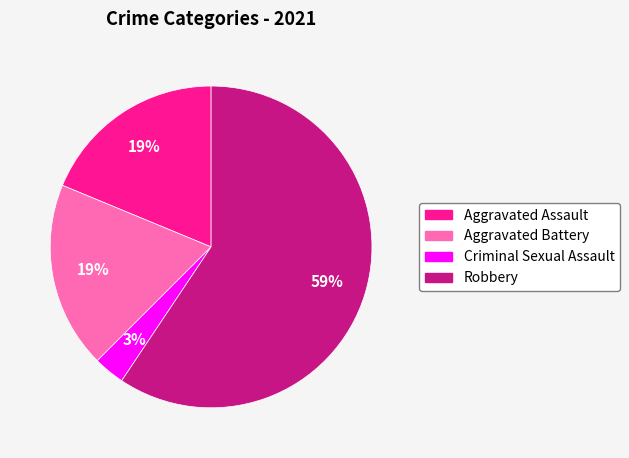

To the nearest percent, what portion does Robbery represent?

59%